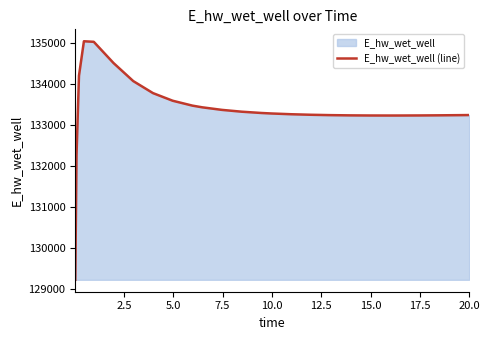

What is the smallest value displayed?

129224.3